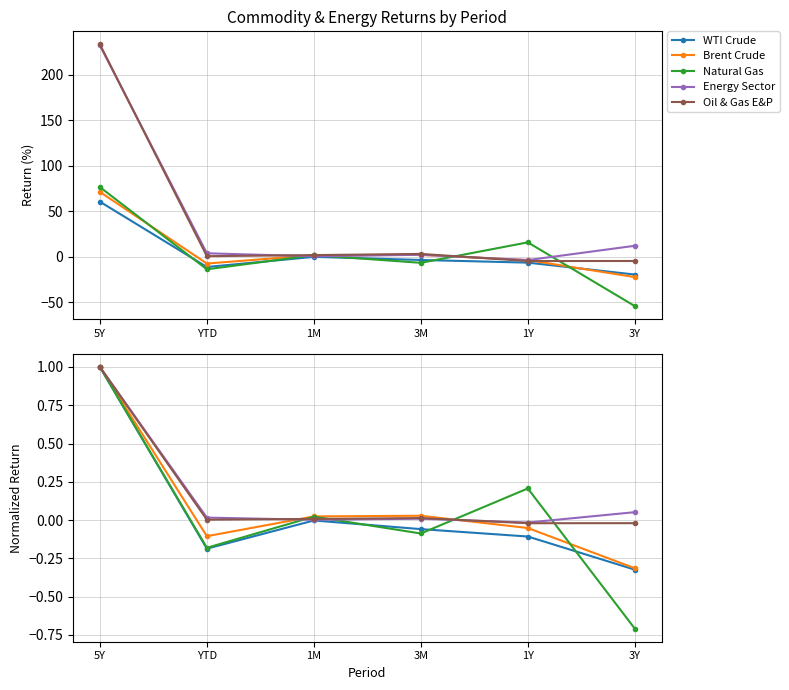

True or false: WTI Crude and Energy Sector intersect in this chart.

False